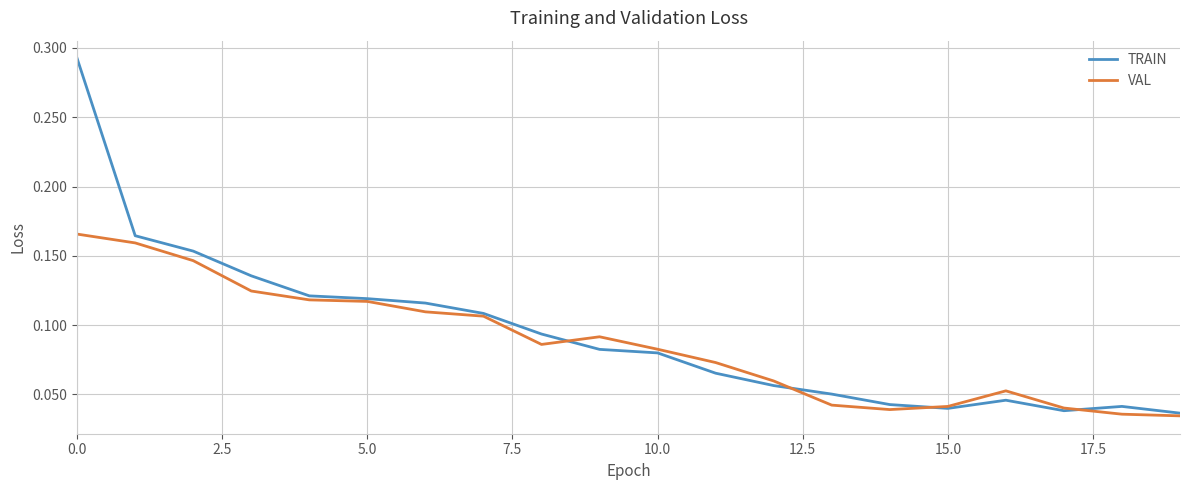

Which series has the largest range (max minus min)?

TRAIN